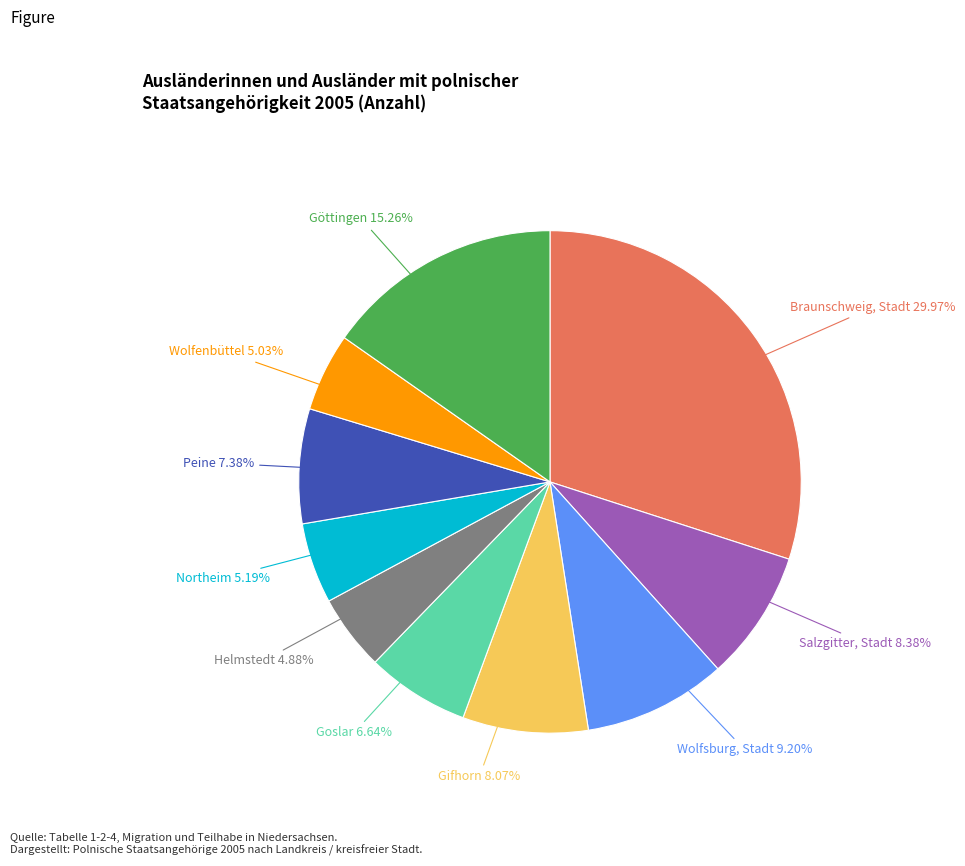

Is there any slice that represents more than half of the pie?

No